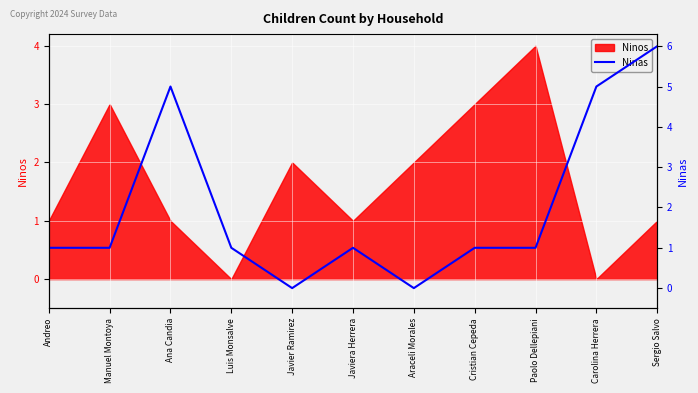

True or false: Ninos has a value of 1 at Andreo.

True